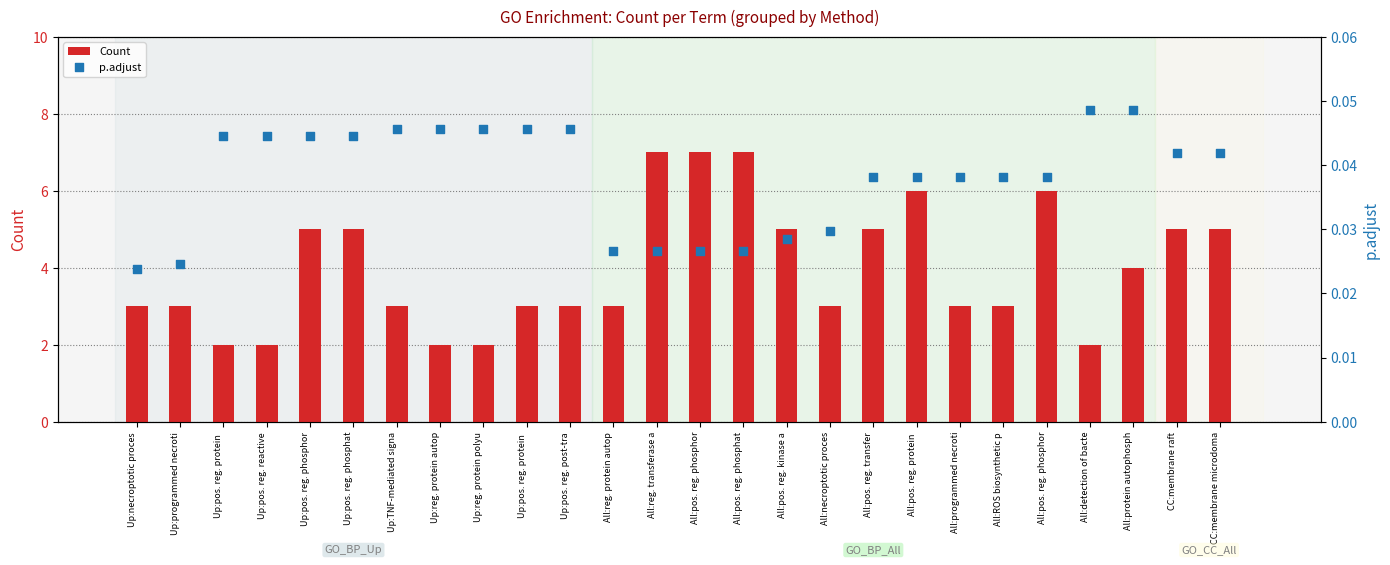

What are all the series names shown in the legend?

Count, p.adjust